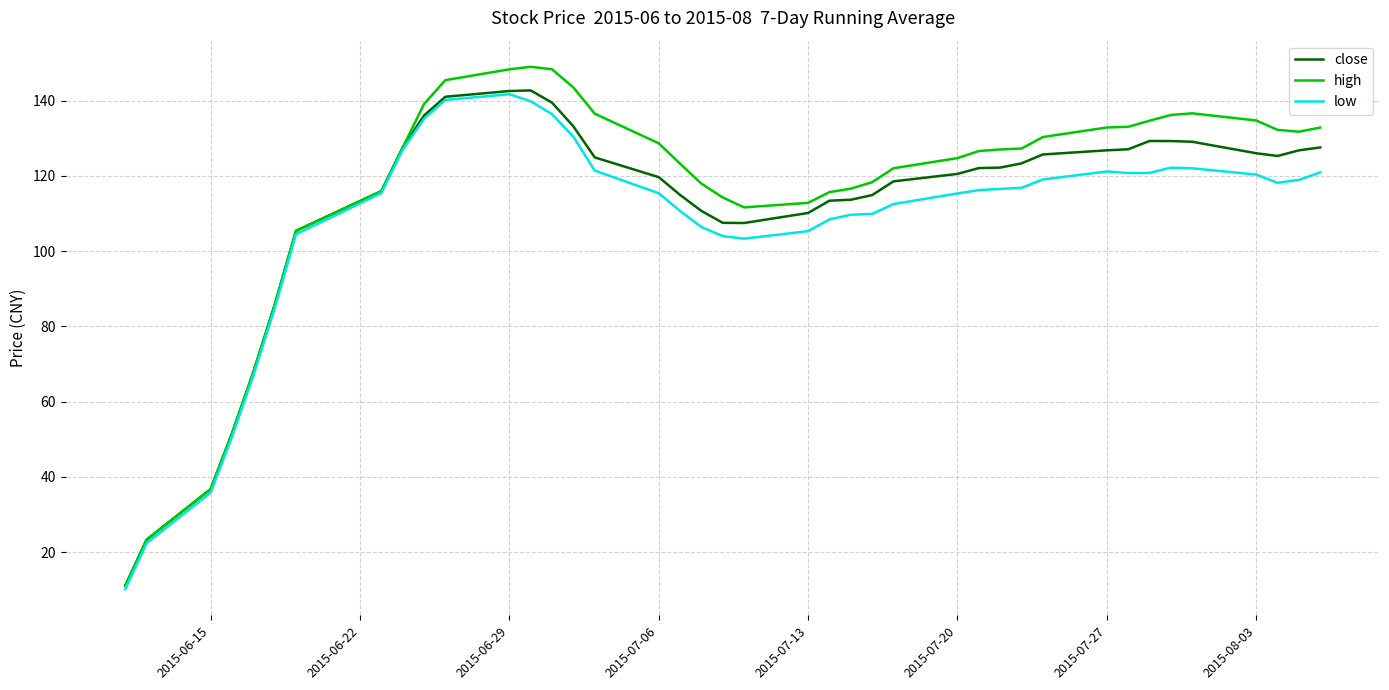

What is the minimum value for close?

11.1